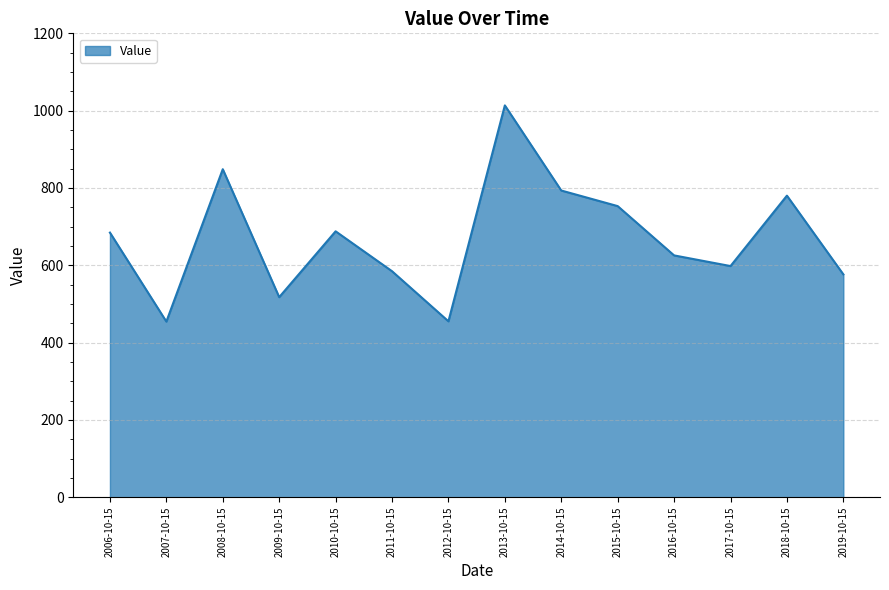

What is the ratio of the value at 2010-10-15 to the value at 2017-10-15?

1.2